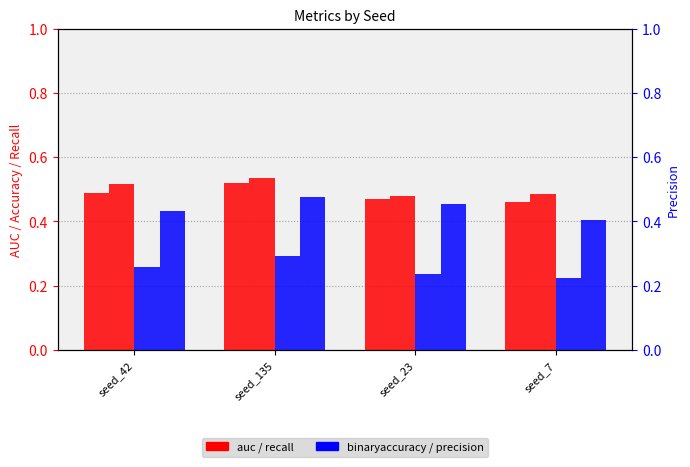

What is the label of the 3rd bar from the right?

seed_135